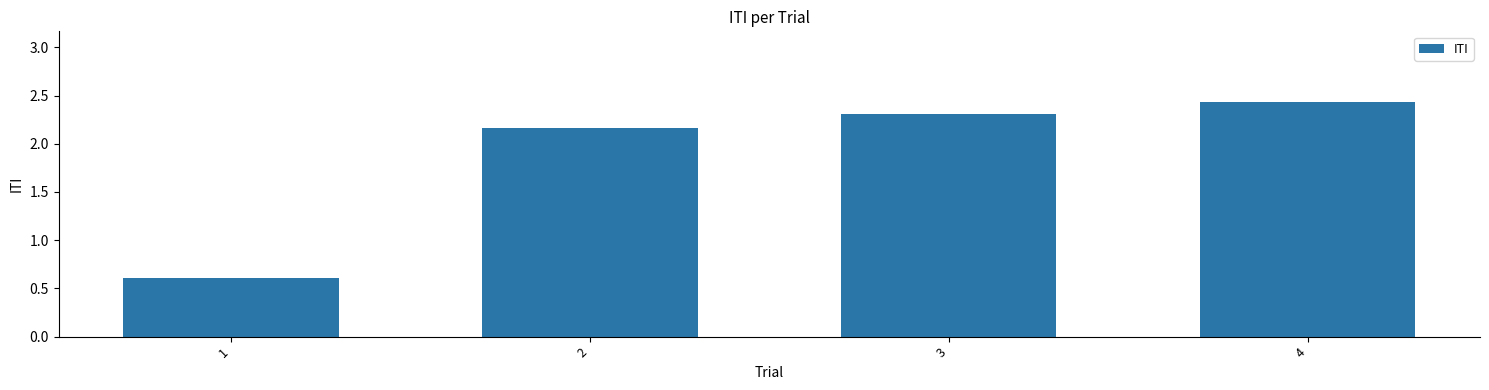

What is the value of the 1st bar from the left?

0.6